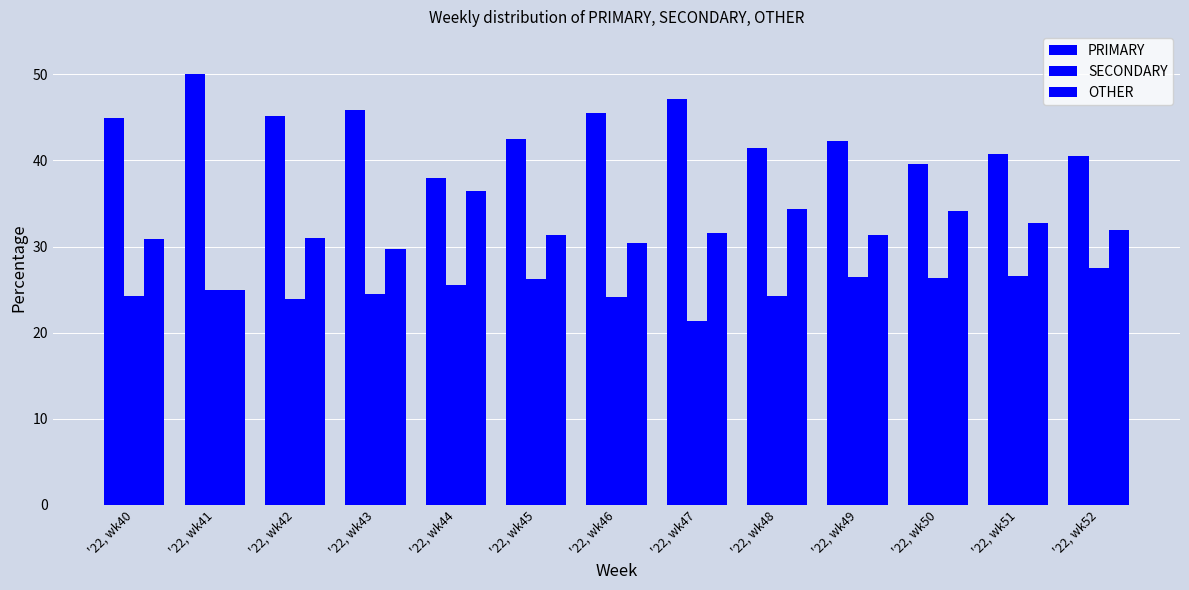

What is the sum of all PRIMARY values?

563.6